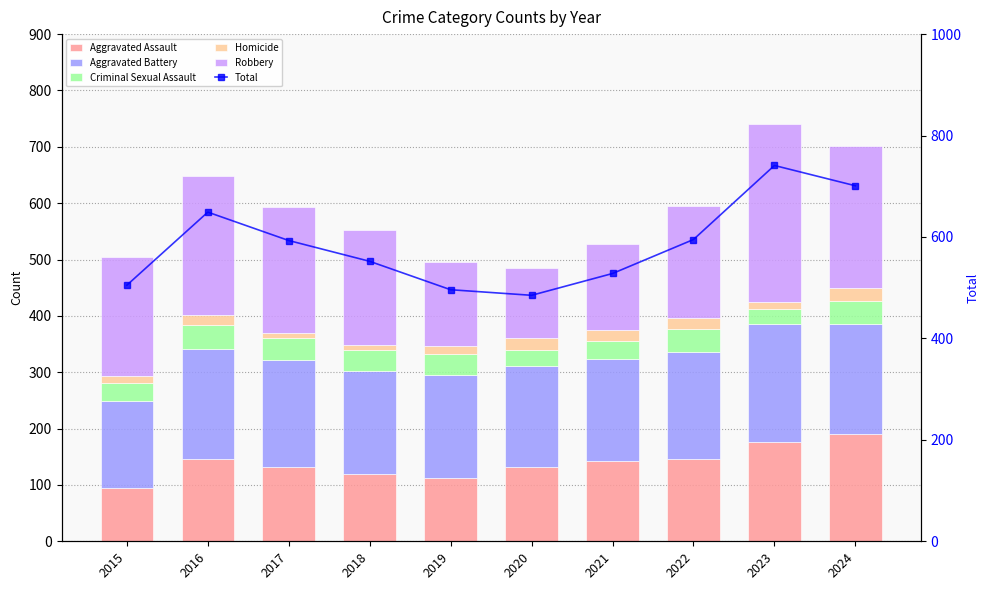

What is the average value of the Aggravated Assault series?

139